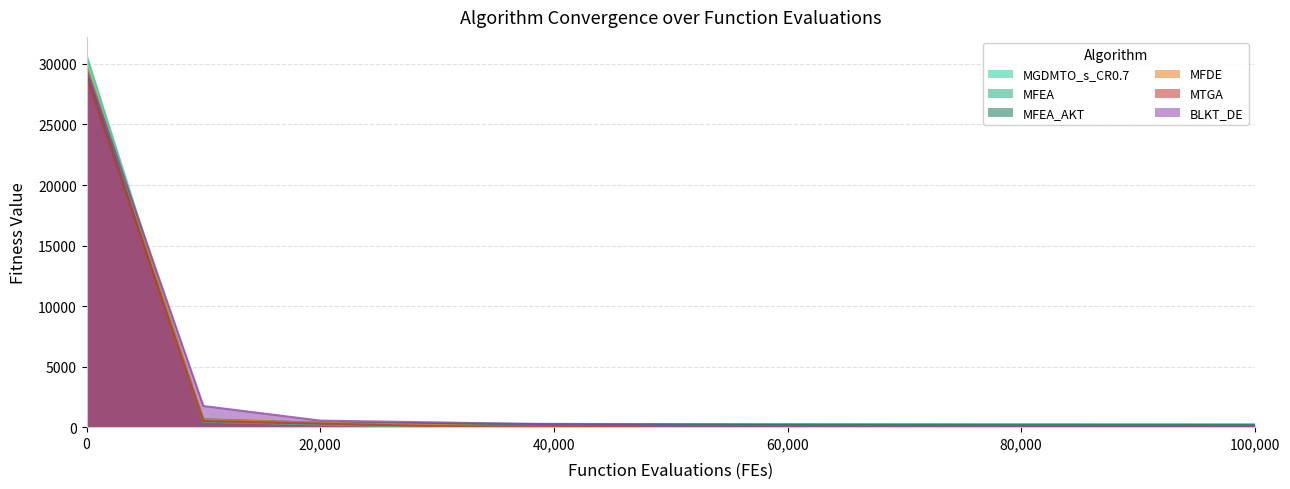

What is the difference between the MFDE values at 10000 and 30000?

442.0